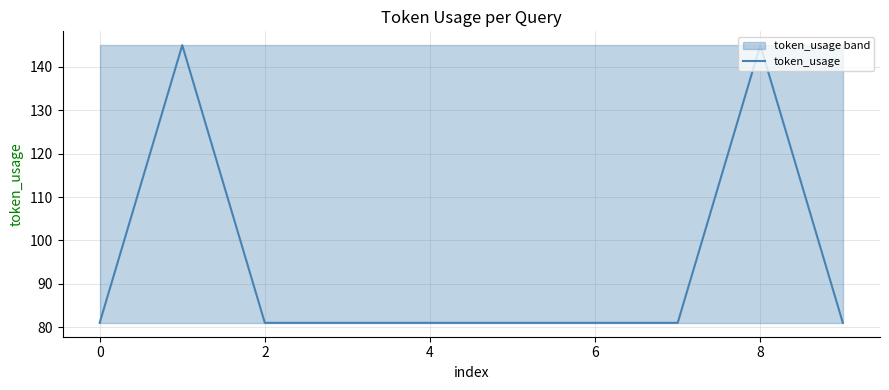

How many points are higher than both their immediate neighbors (excluding endpoints)?

2